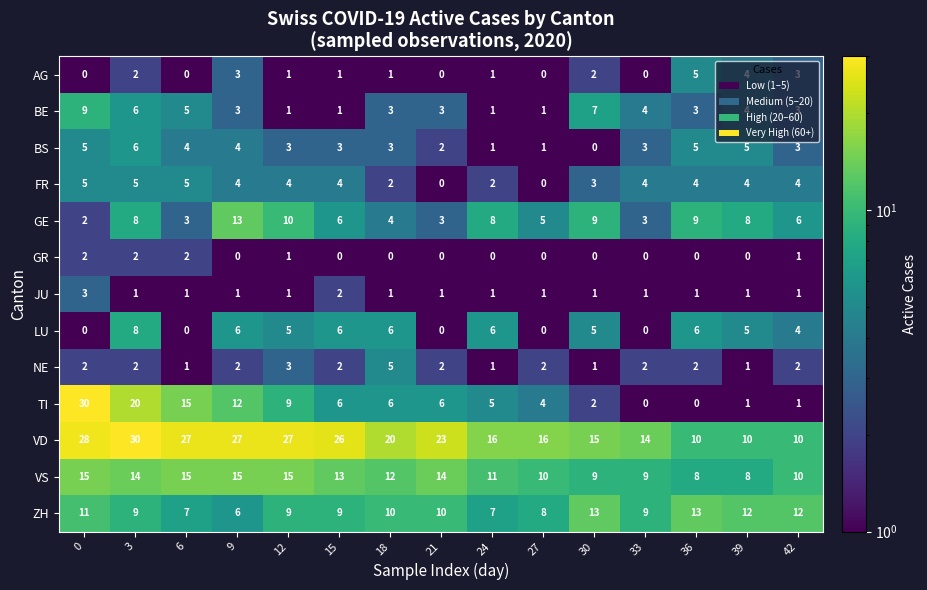

Where does the LU series first go above 5?

3